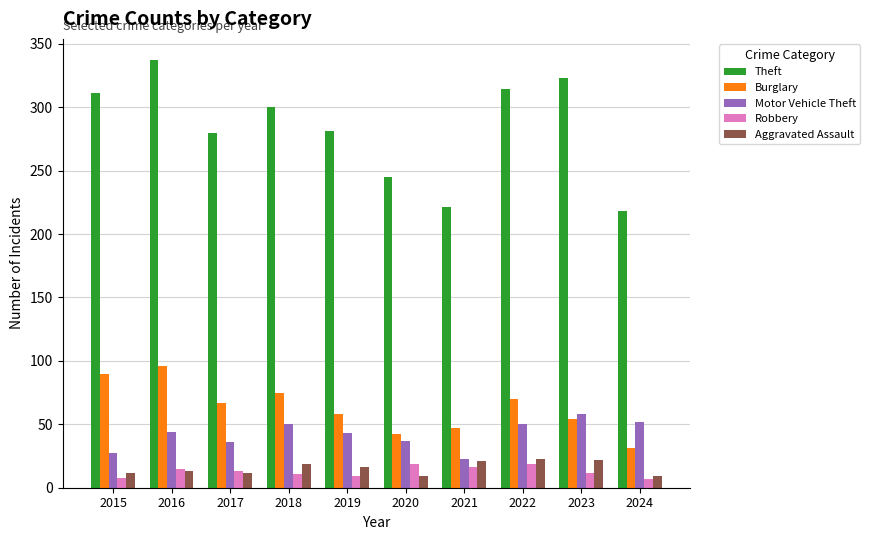

Which series has the widest spread of values?

Theft